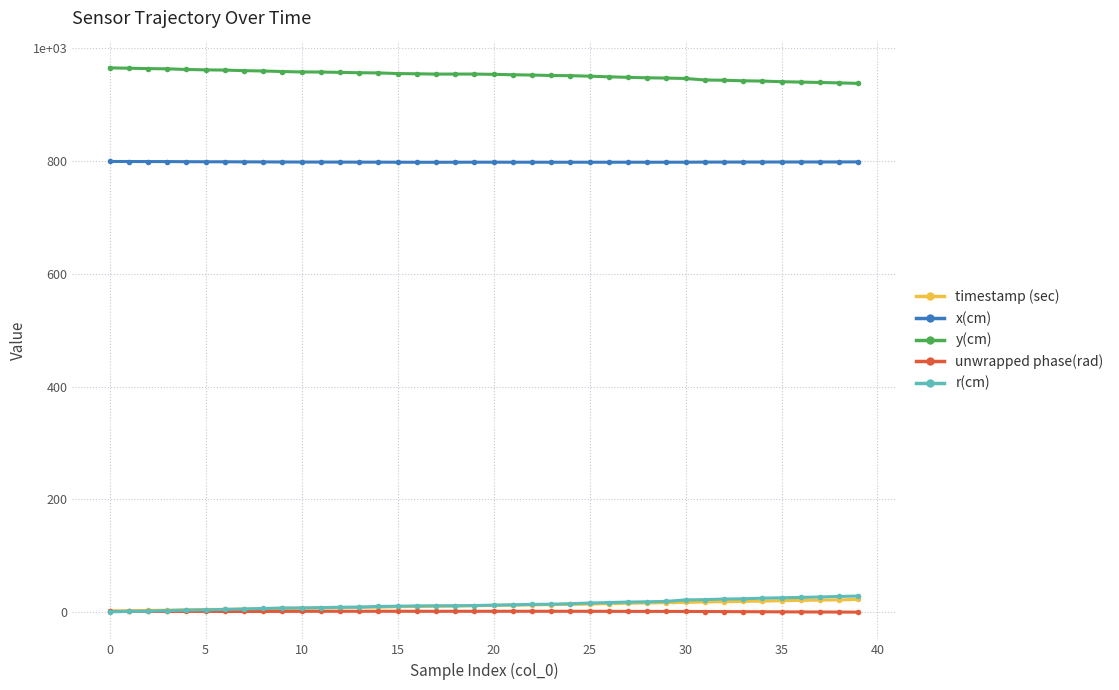

Where is the first local maximum for y(cm)?

18